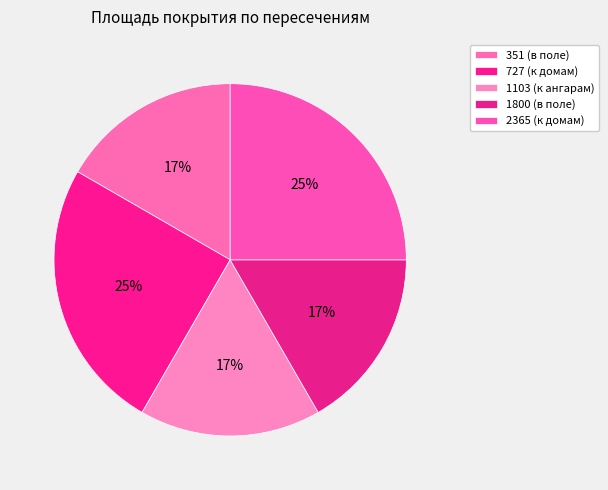

To the nearest percent, what portion does 351 (в поле) represent?

17%